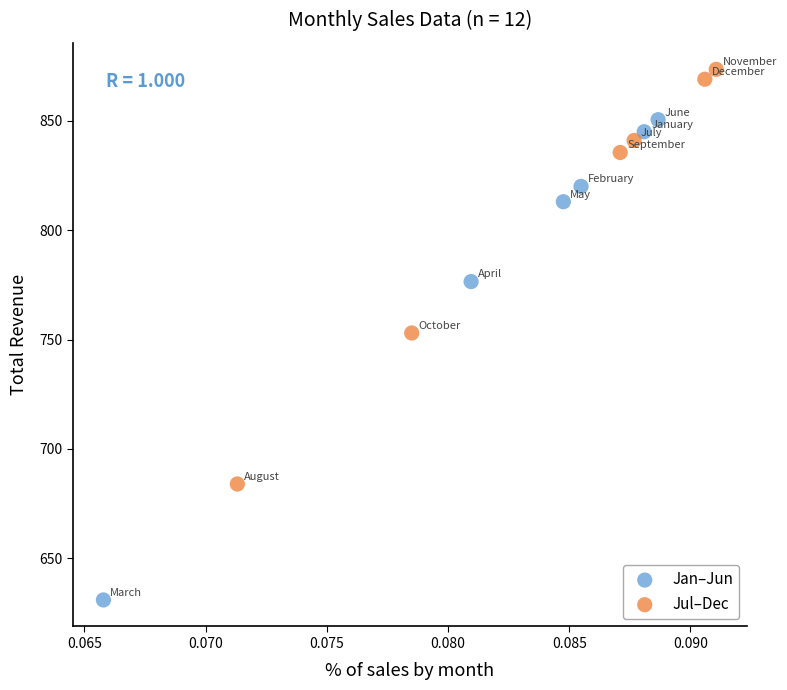

Which series has the widest spread of Y values?

Jan–Jun